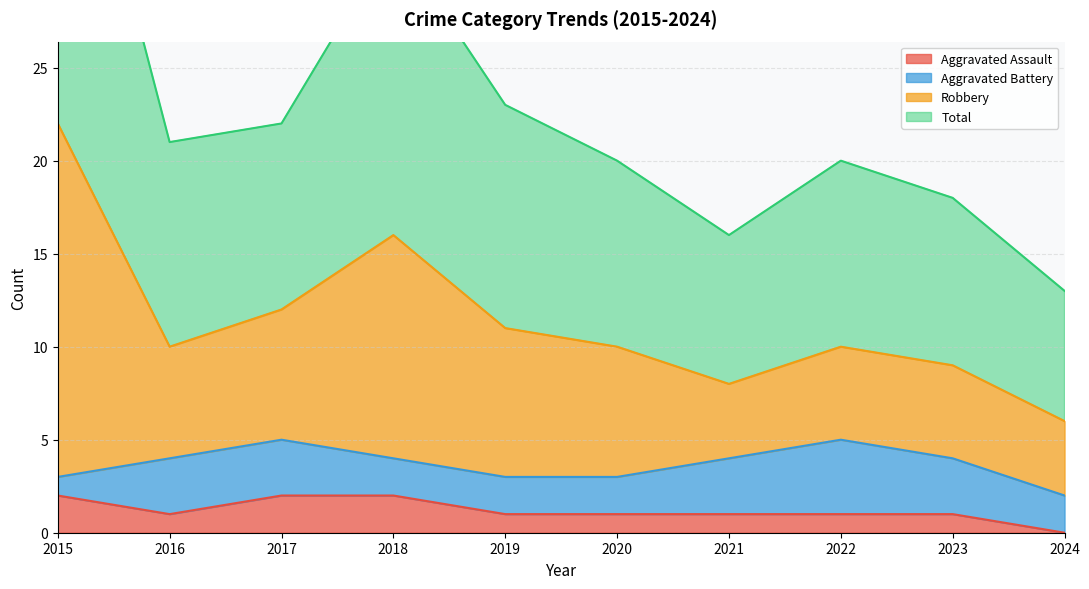

True or false: Robbery and Total cross at least once.

False